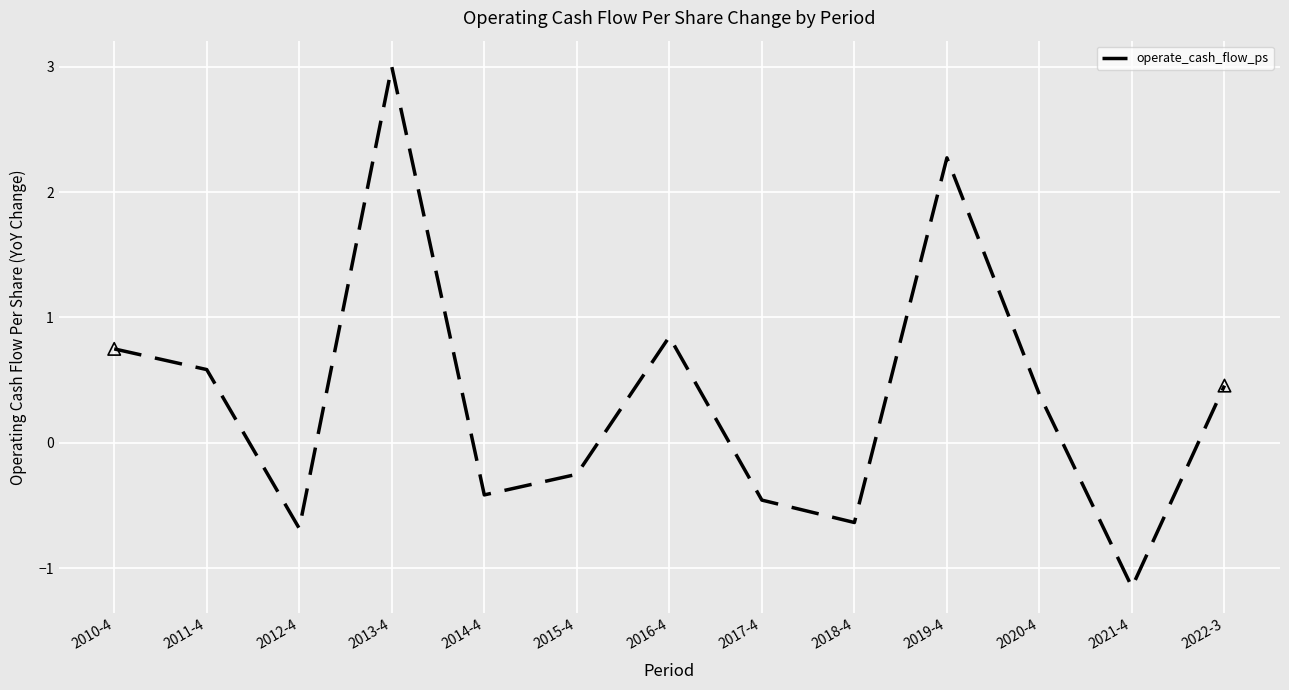

What is the change in value from 2013-4 to 2016-4?

-2.2